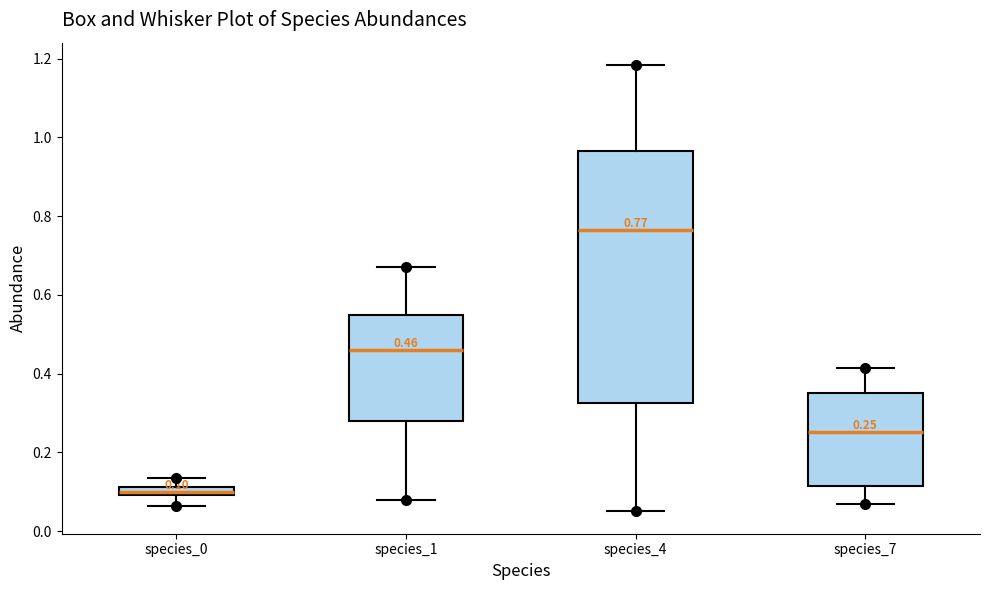

Comparing the boxes themselves (not the whiskers), which one is the tallest?

species_4